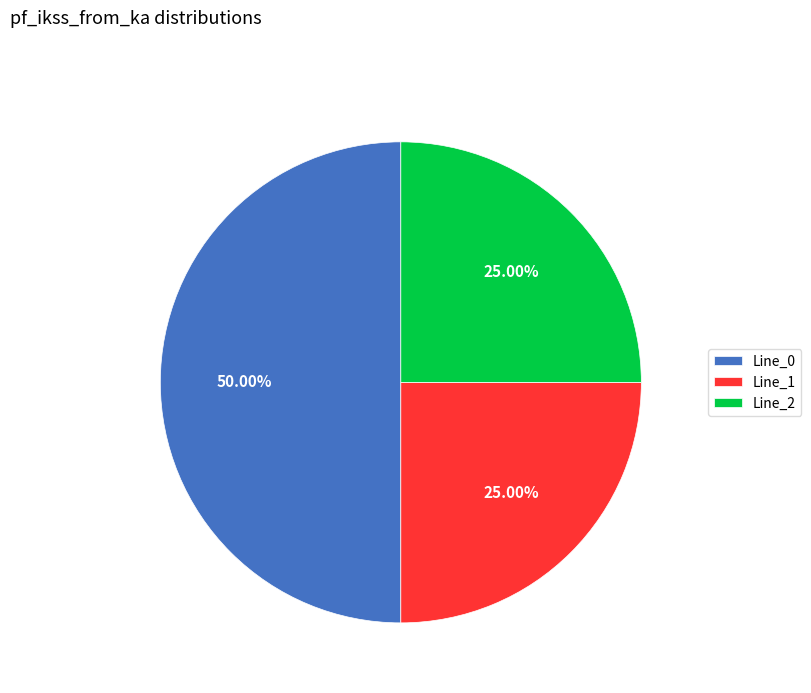

What portion of the pie excludes Line_2?

75.0%